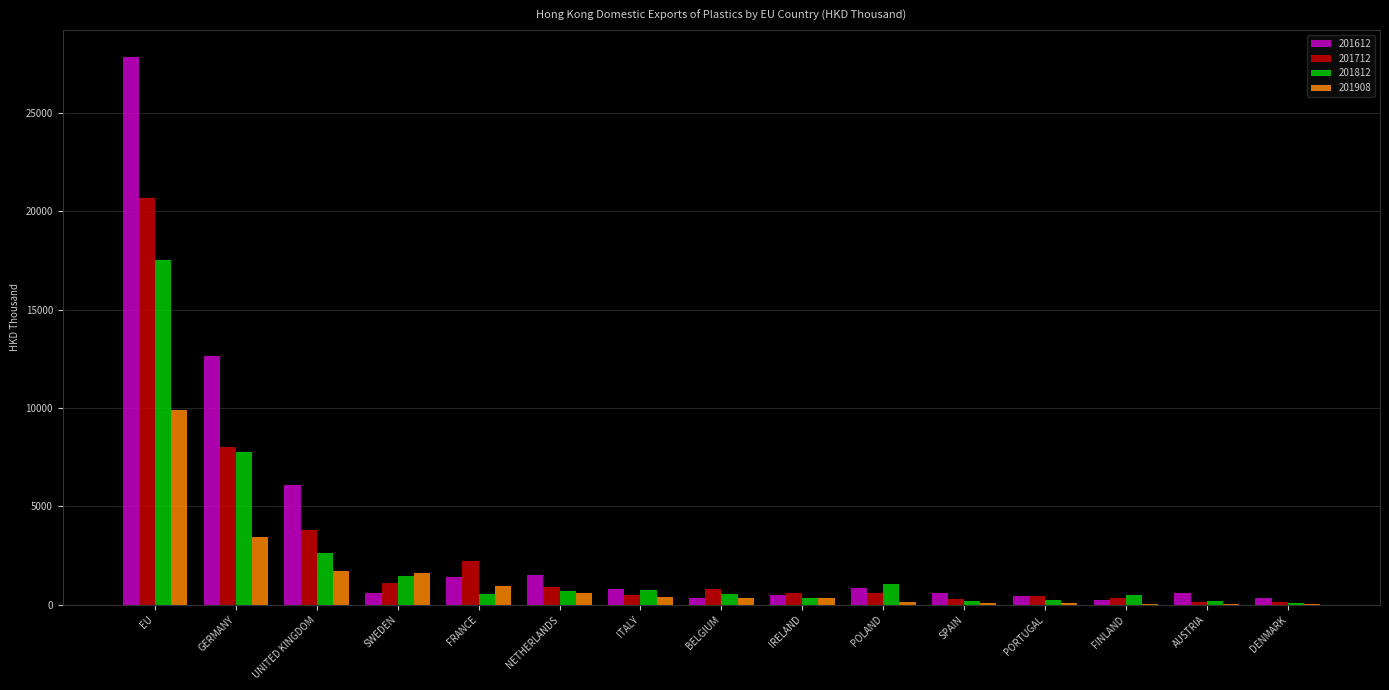

True or false: 201712 has a value of 3962.2 at FRANCE.

False